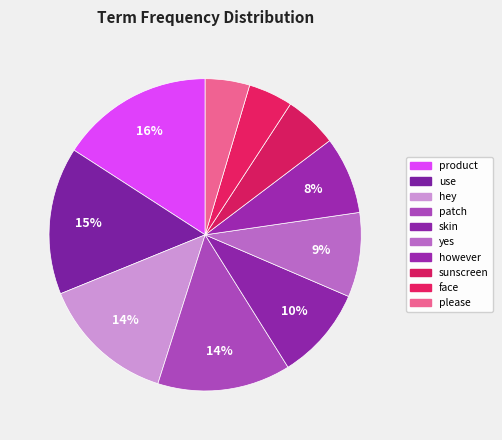

Is patch the majority of the pie?

No